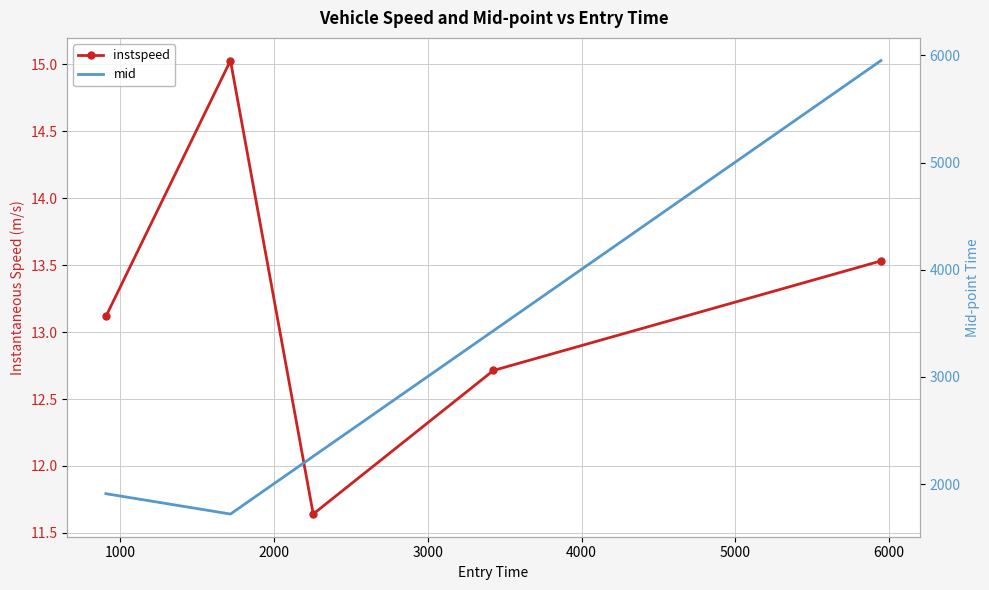

List the series in order of their peak value, highest first.

mid, instspeed